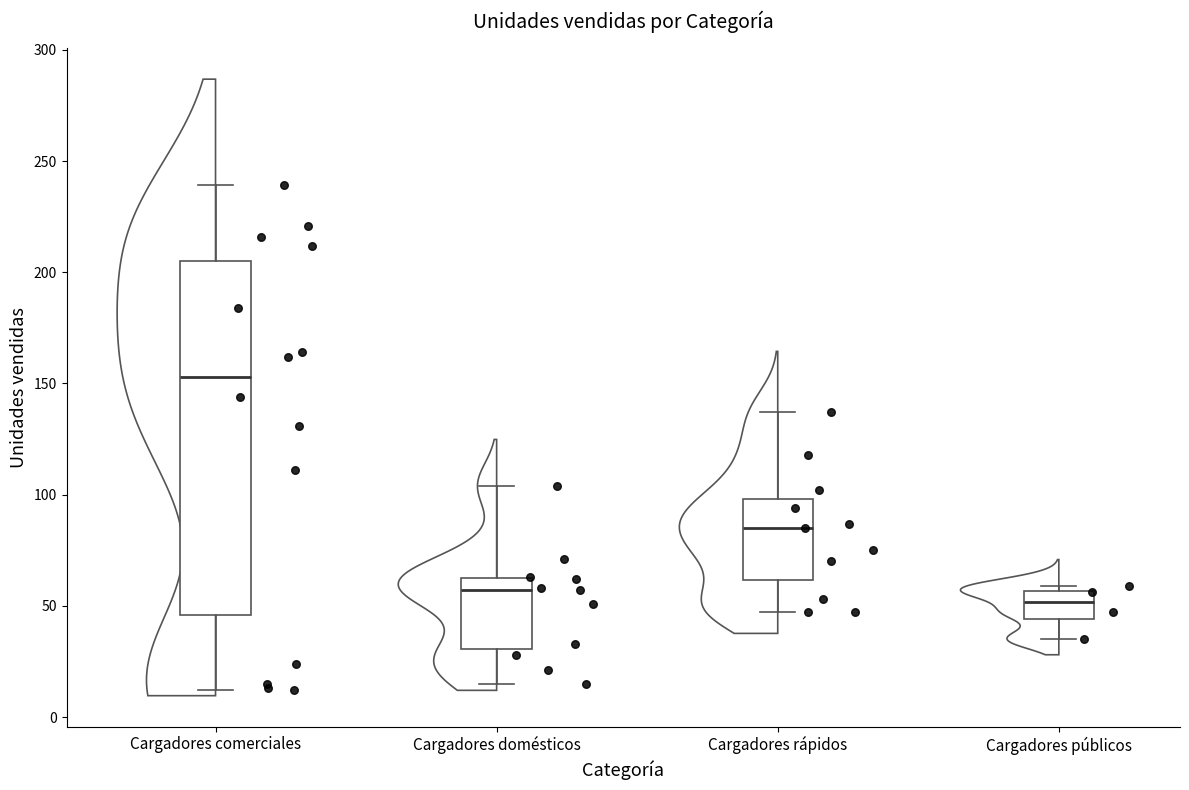

Reading left to right, transcribe this box plot: for each box, give where its median line is, the range the box spans, and where its two whiskers end, as read against the y-axis. The values are not printed on the chart, so give them approximately, as read against the axis.

Cargadores comerciales: median 155, box 45 to 205, whiskers 10 to 240
Cargadores domésticos: median 55, box 30 to 65, whiskers 15 to 105
Cargadores rápidos: median 85, box 60 to 100, whiskers 45 to 135
Cargadores públicos: median 50, box 45 to 55, whiskers 35 to 60